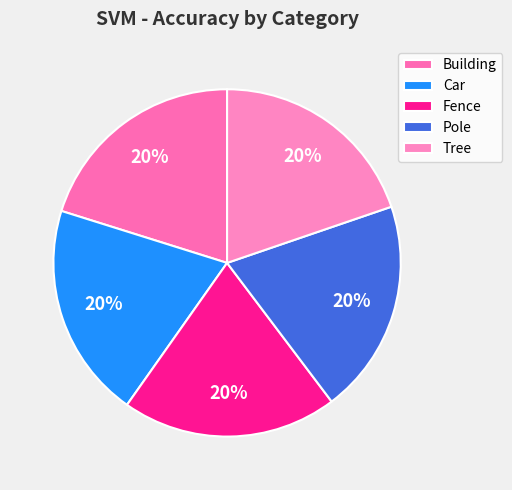

Count the number of slices in the pie.

5